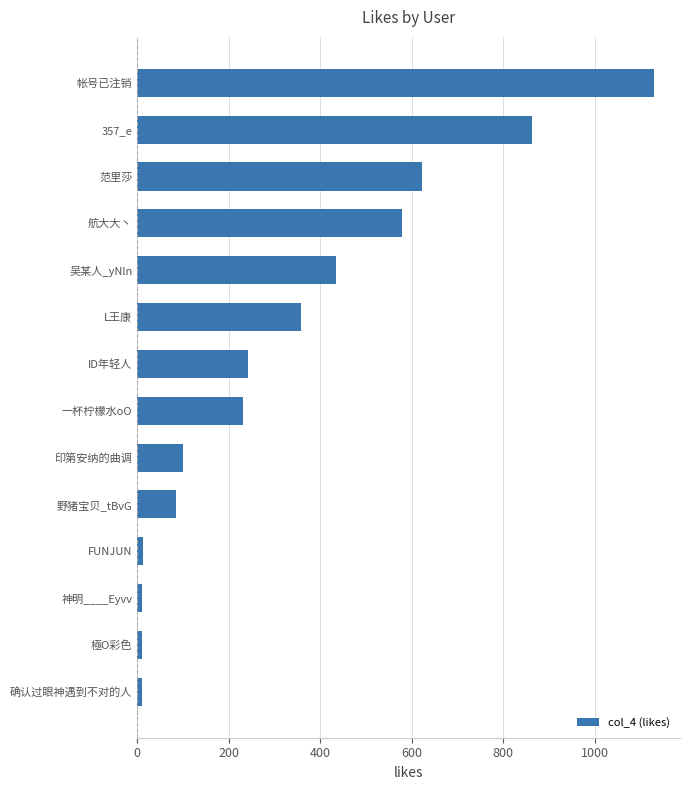

What is the smallest value displayed?

10